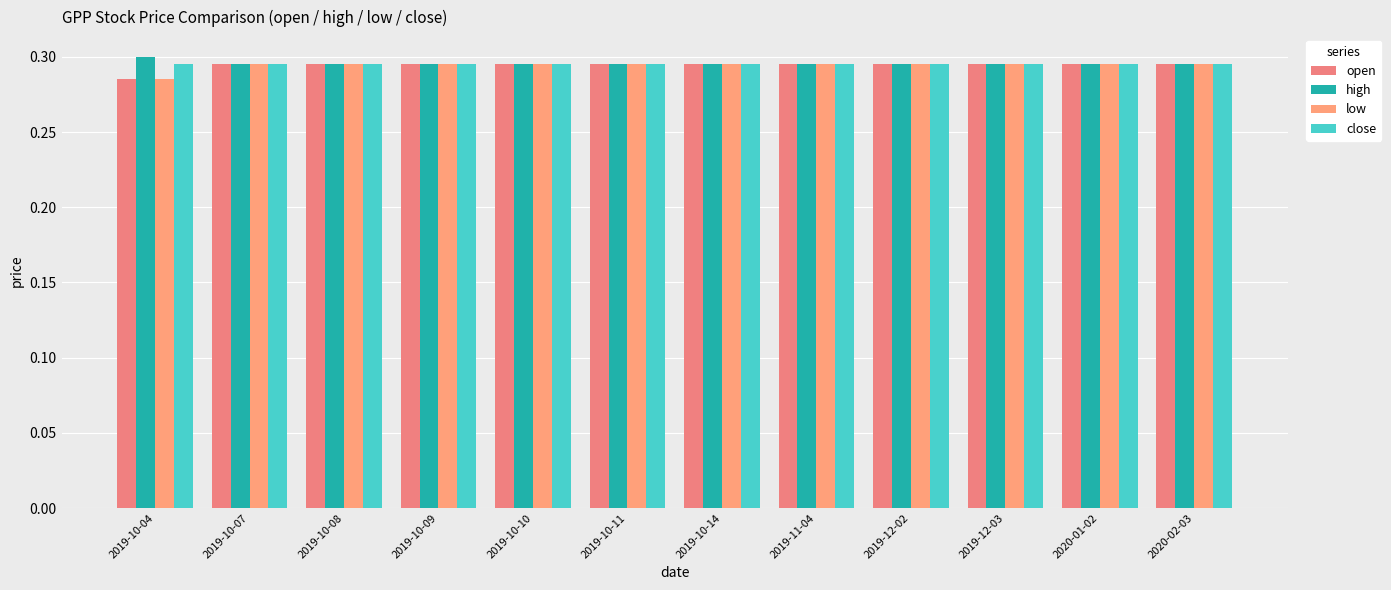

What is the minimum value for high?

0.3